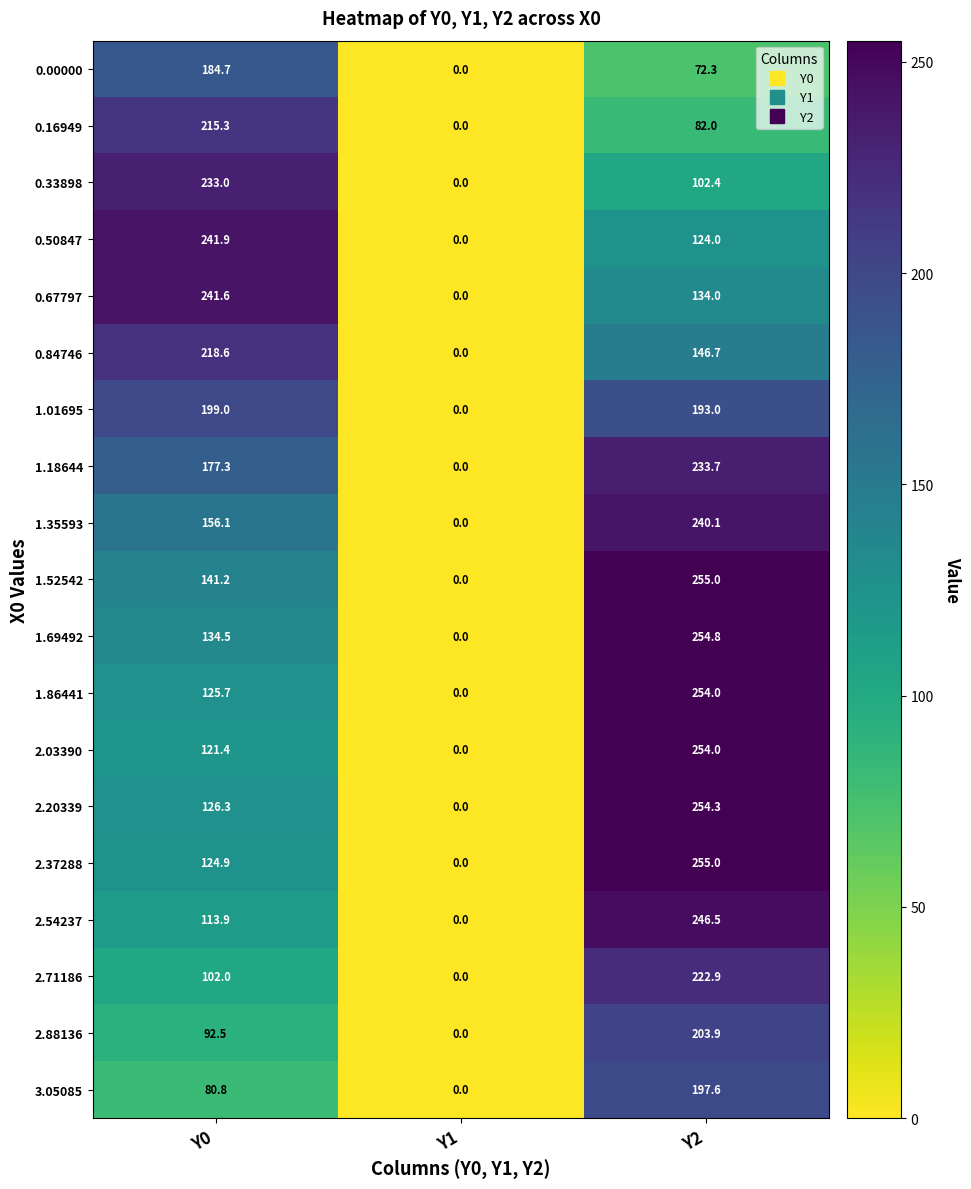

What is the approximate value of 0.33898 at Y0?

233.0